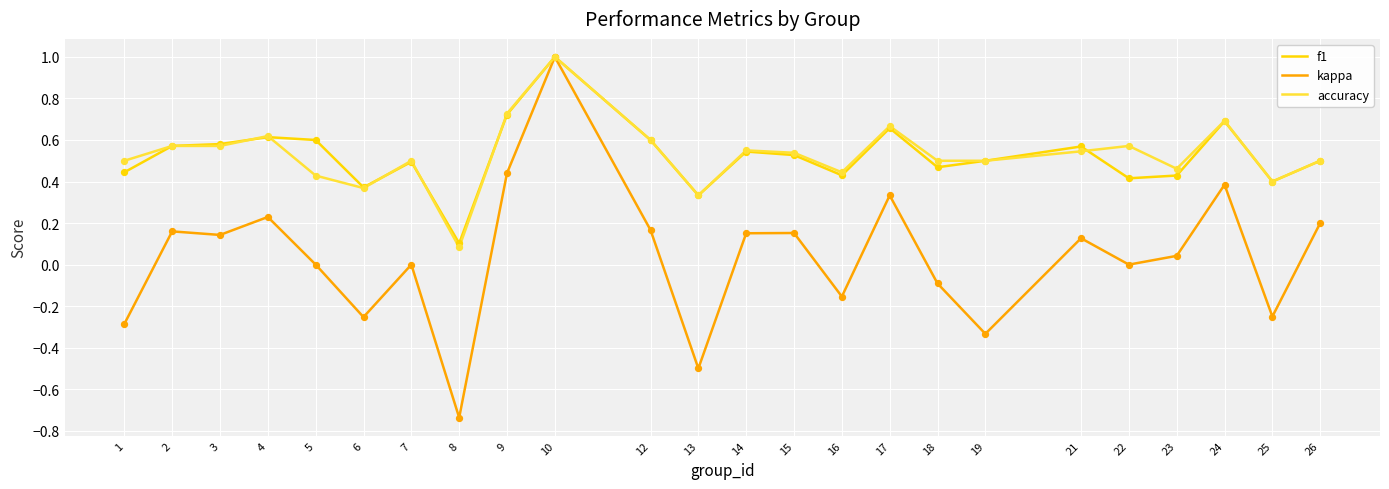

At which category is the sum across all series the highest?

10